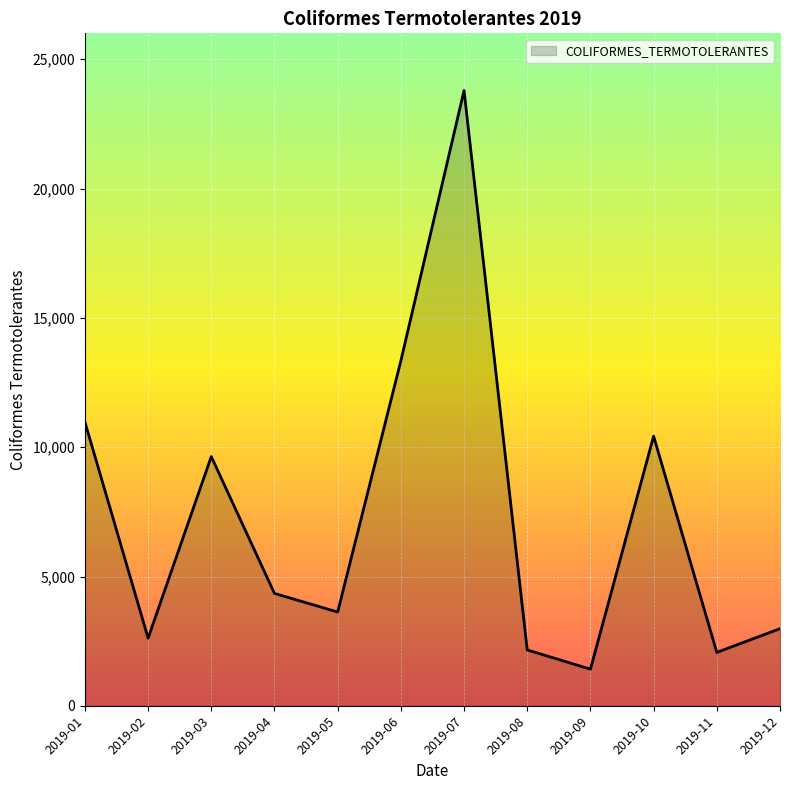

Approximately how many times larger is the value at 2019-03 compared to 2019-04?

2.2